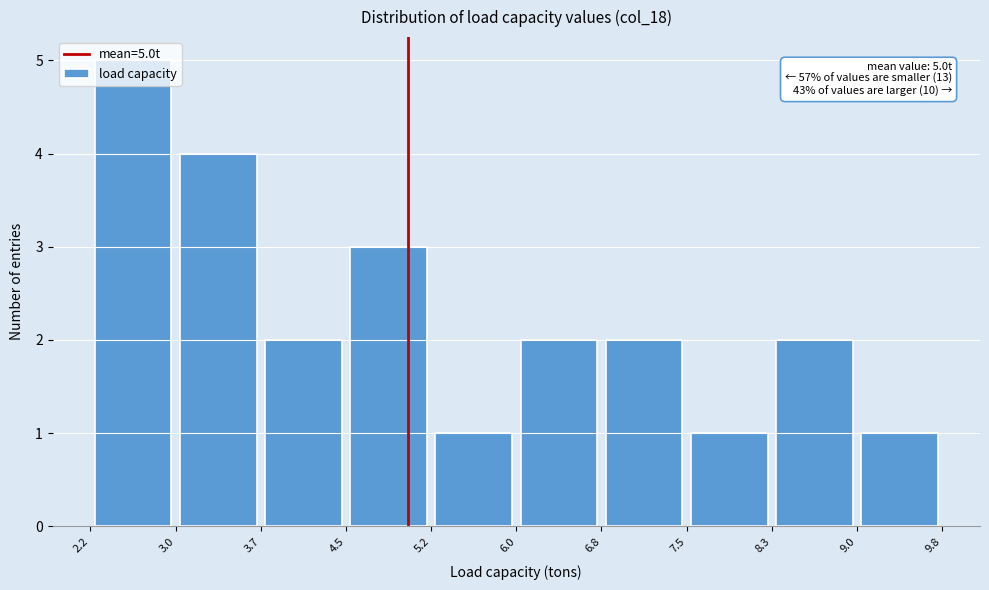

Which range on the x-axis has the tallest bar?

2.2 to 3.0